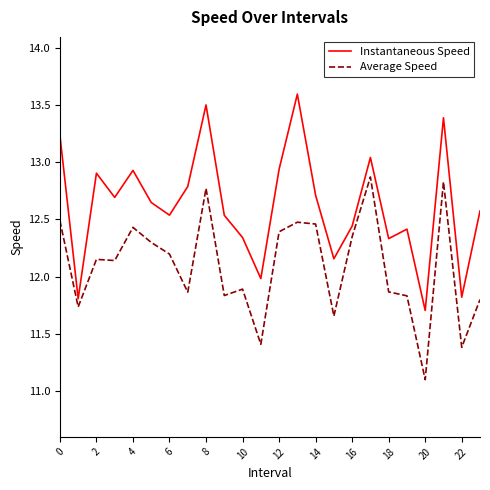

What is the highest value of the Instantaneous Speed series?

13.6